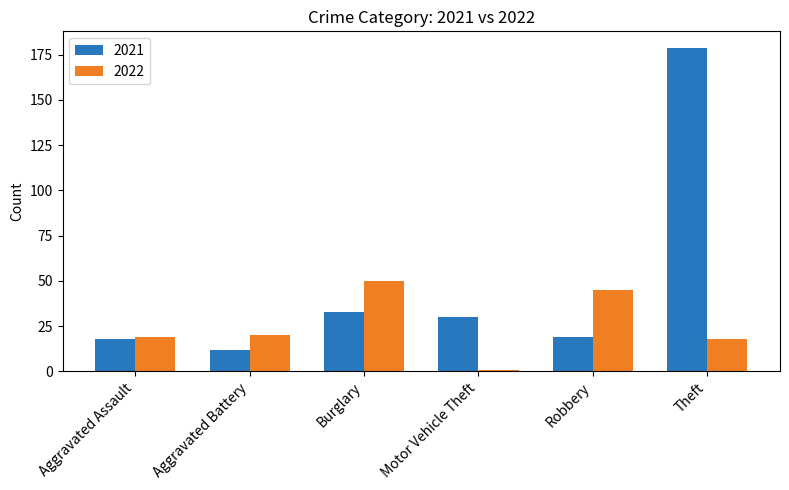

True or false: 2021 has a value of 5 at Aggravated Assault.

False